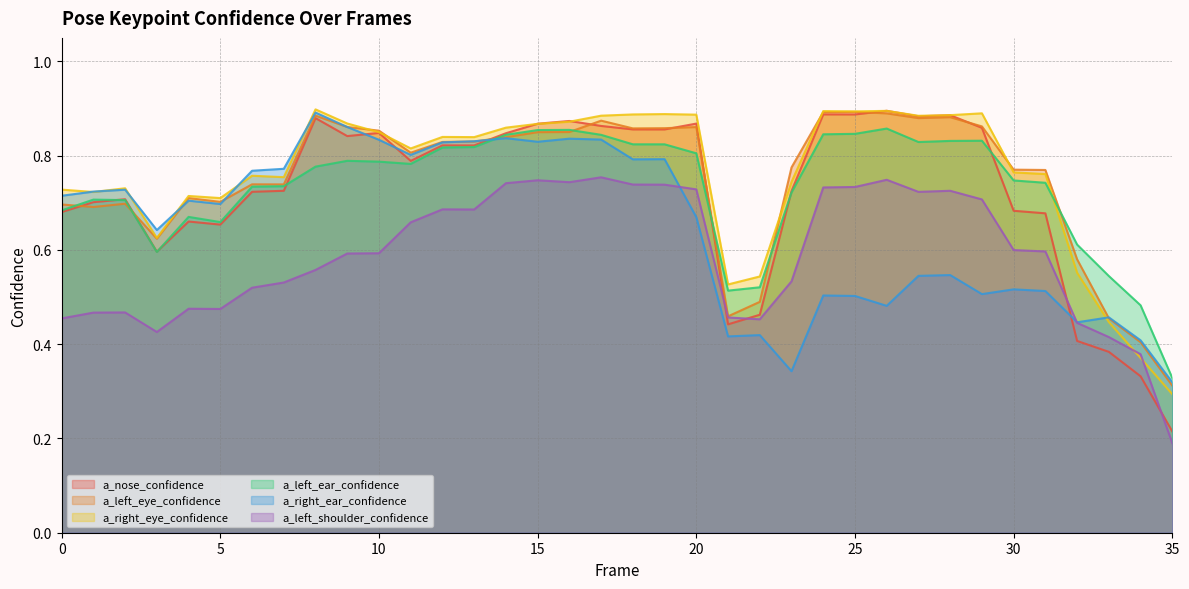

How many distinct data groups are displayed?

6